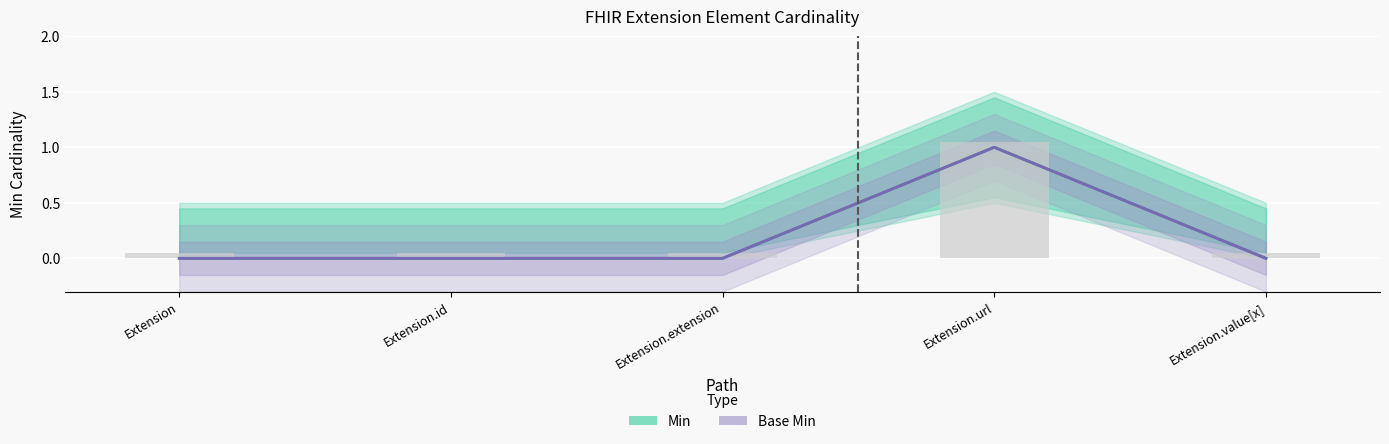

The Min (Estimate) series shows 0 at Extension.id. True or false?

True